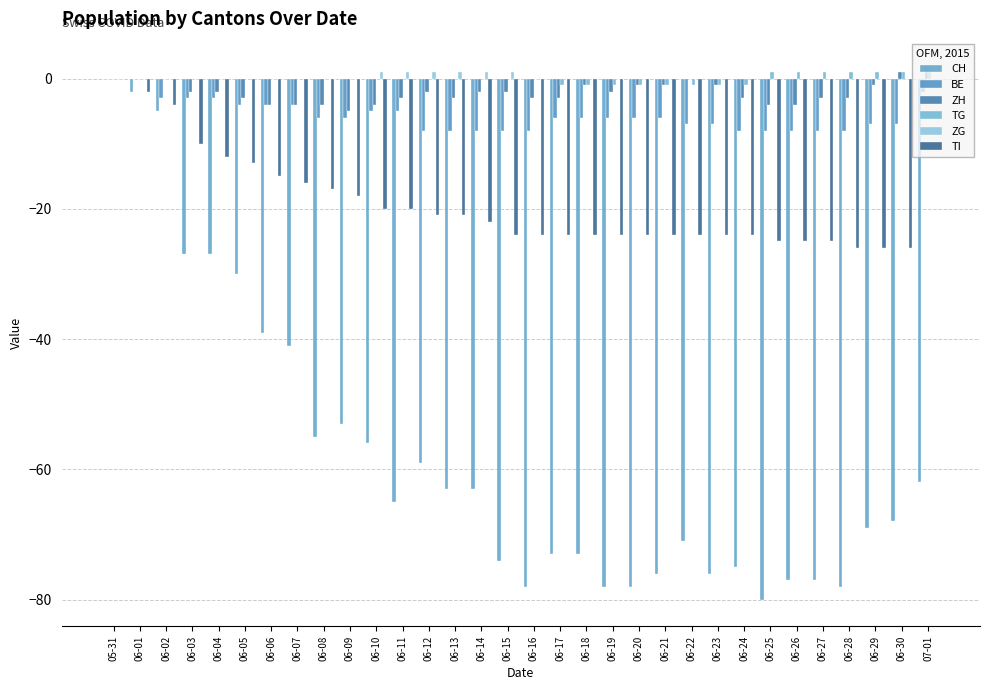

Which label corresponds to the smallest value in the chart?

06-25